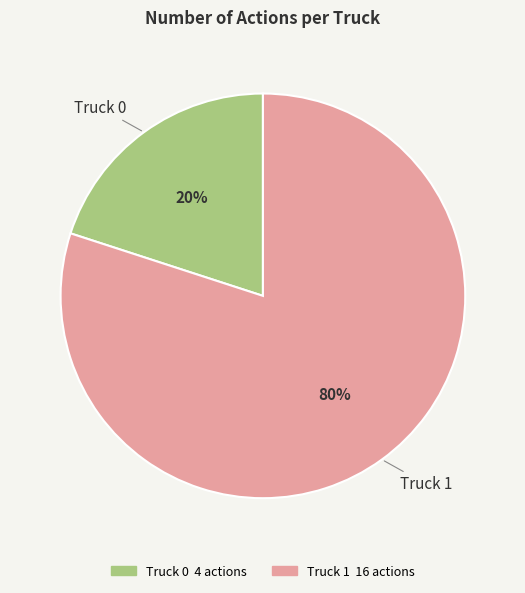

Which category has the biggest portion of the pie?

Truck 1